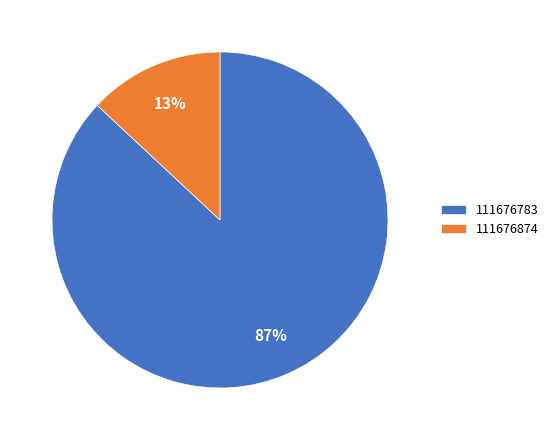

Between 111676783 and 111676874, which is larger?

111676783